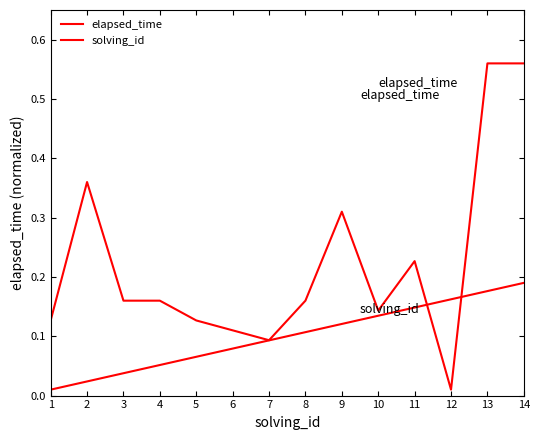

How many lines are shown in the chart?

2